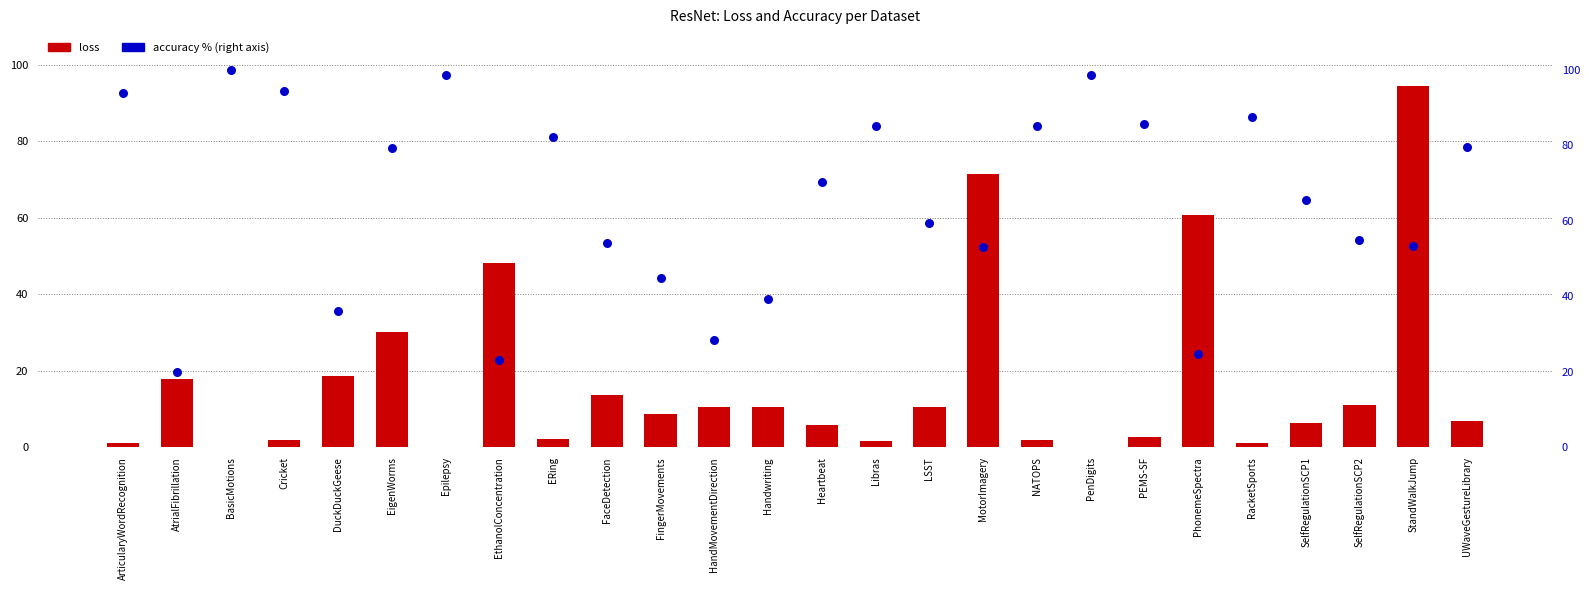

Which series has the largest total across all categories?

accuracy (%)